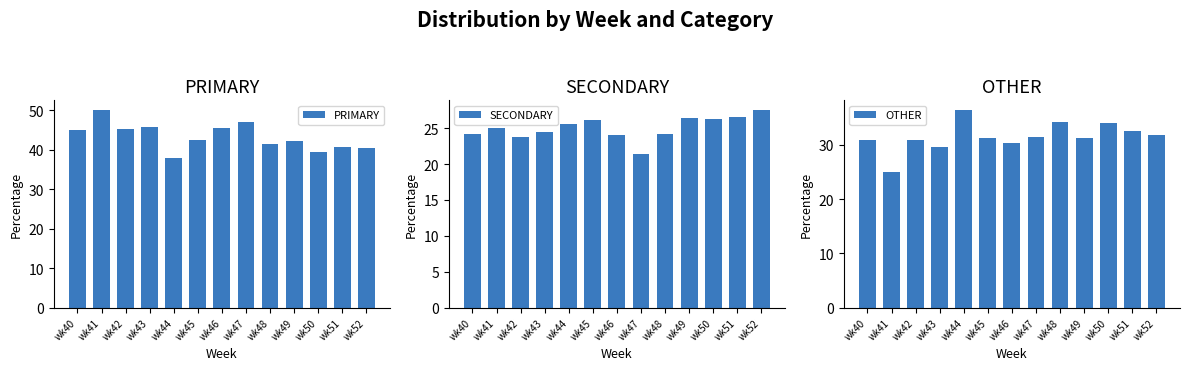

What is the total value across all series at wk40?

100.0